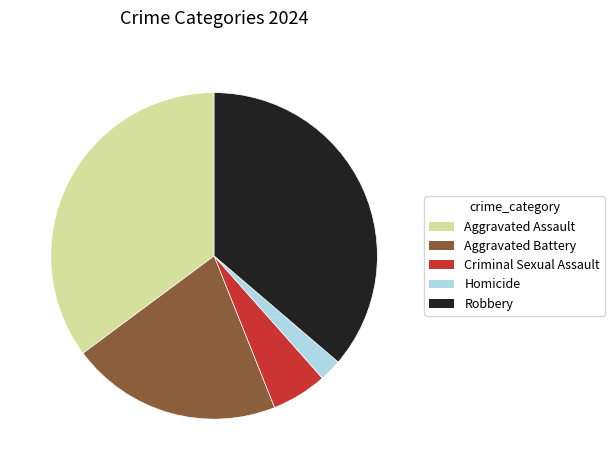

Approximately how many times larger is the value at Aggravated Assault compared to Homicide?

16.0